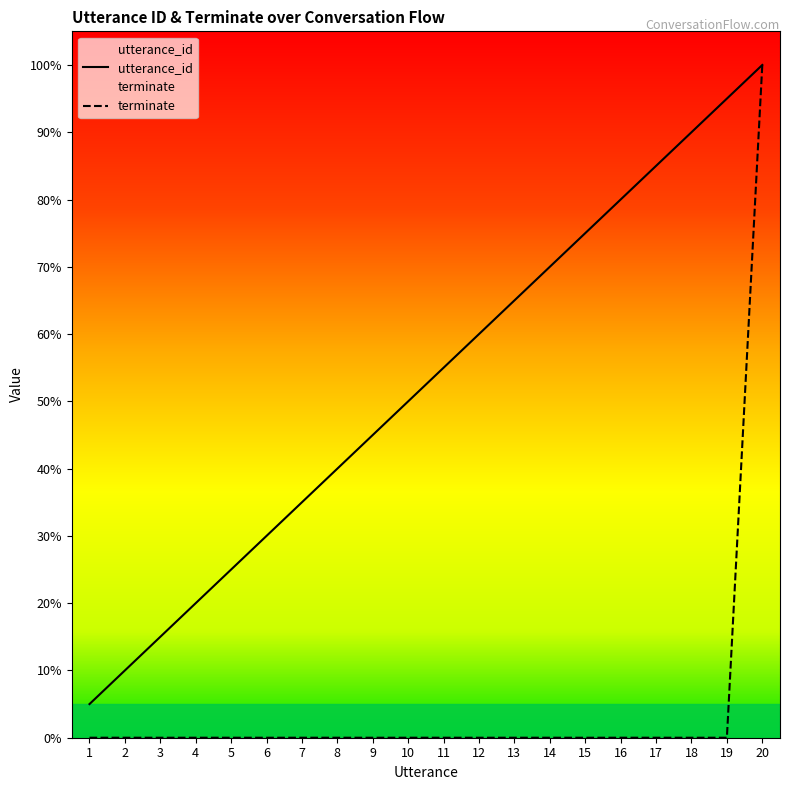

What is the average value of the utterance_id series?

10